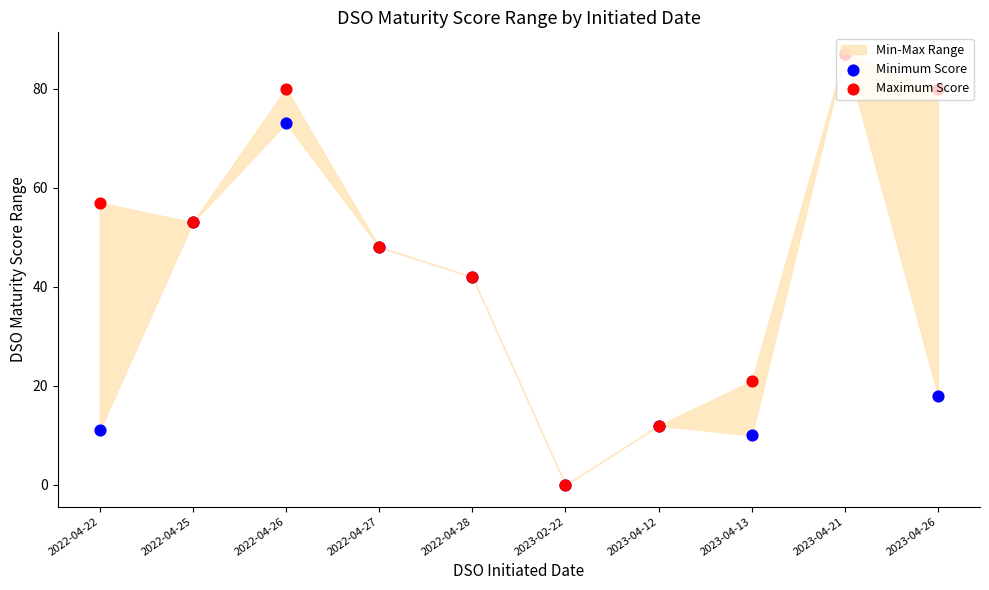

Is the value of Minimum Score at 2022-04-22 greater than the value of Maximum Score at 2022-04-22?

No